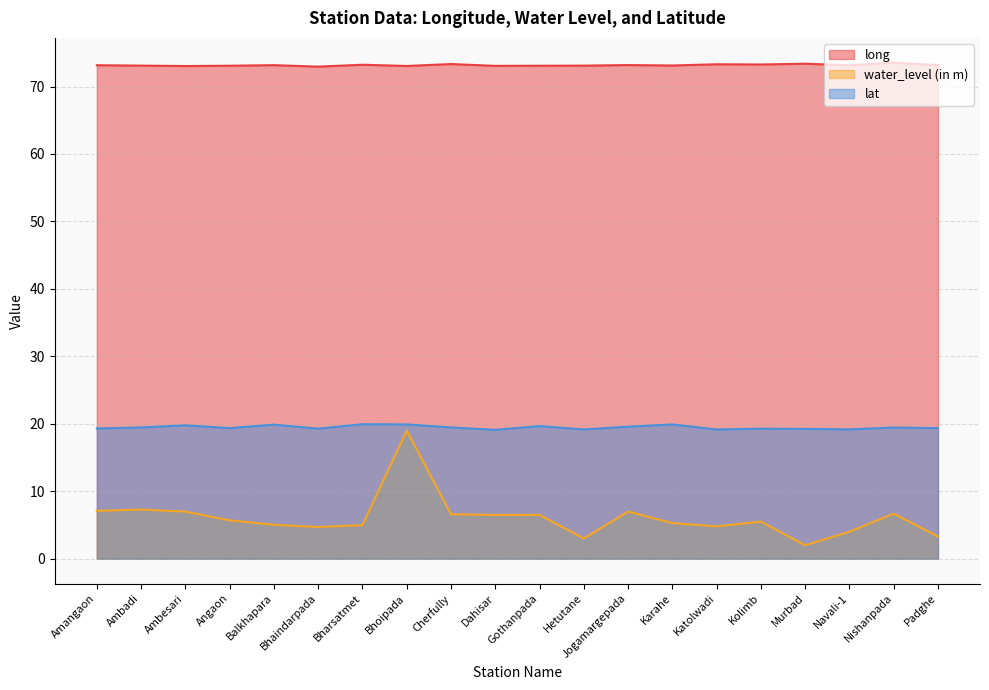

Reading left to right, what are all the values shown in this chart?

long: Amangaon=73.2	Ambadi=73.1	Ambesari=73.0	Angaon=73.1	Balkhapara=73.2	Bhaindarpada=73.0	Bharsatmet=73.2	Bhoipada=73.0	Cherfully=73.3	Dahisar=73.1	Gothanpada=73.1	Hetutane=73.1	Jogamargepada=73.2	Karahe=73.1	Katolwadi=73.3	Kolimb=73.3	Murbad=73.4	Navali-1=73.1	Nishanpada=73.5	Padghe=73.2
water_level (in m): Amangaon=7.1	Ambadi=7.3	Ambesari=7.0	Angaon=5.7	Balkhapara=5.0	Bhaindarpada=4.7	Bharsatmet=5.0	Bhoipada=19.0	Cherfully=6.6	Dahisar=6.5	Gothanpada=6.5	Hetutane=3.0	Jogamargepada=7.0	Karahe=5.3	Katolwadi=4.8	Kolimb=5.5	Murbad=2.0	Navali-1=4.0	Nishanpada=6.7	Padghe=3.3
lat: Amangaon=19.3	Ambadi=19.5	Ambesari=19.8	Angaon=19.4	Balkhapara=19.9	Bhaindarpada=19.3	Bharsatmet=19.9	Bhoipada=19.9	Cherfully=19.5	Dahisar=19.1	Gothanpada=19.7	Hetutane=19.2	Jogamargepada=19.6	Karahe=19.9	Katolwadi=19.2	Kolimb=19.3	Murbad=19.2	Navali-1=19.2	Nishanpada=19.5	Padghe=19.4